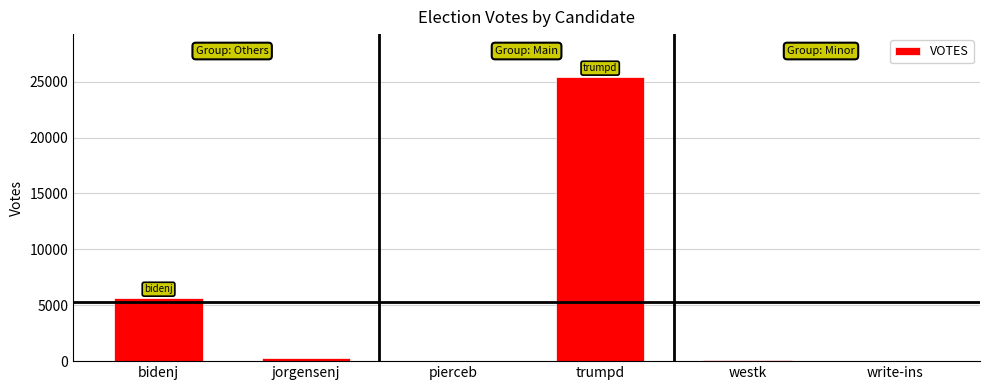

Are the bars grouped side by side (vs. stacked)?

No